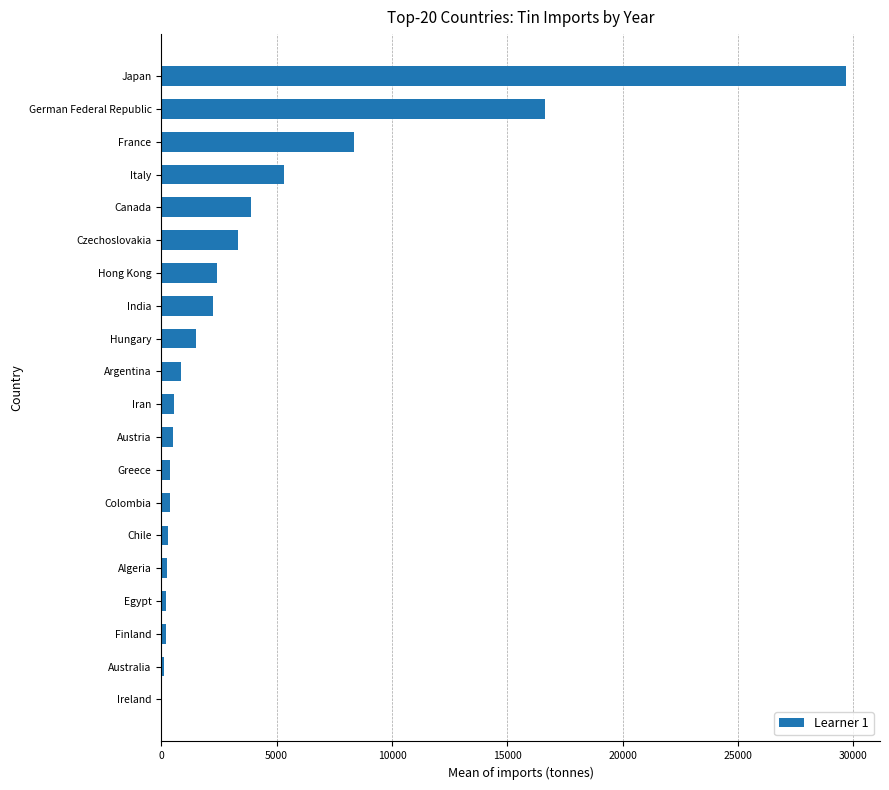

The chart shows a value of 835.0 at Argentina. True or false?

True